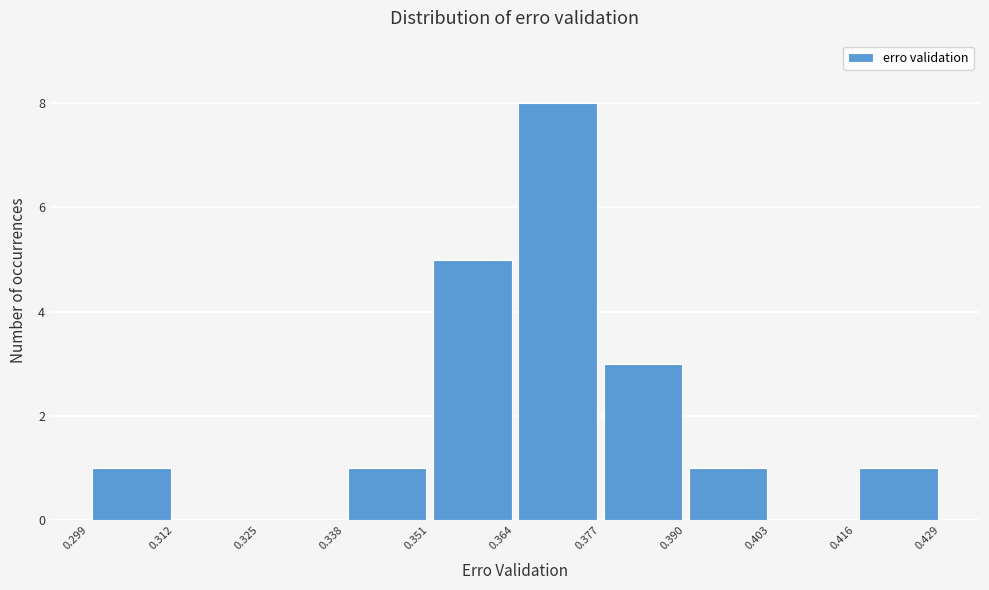

How tall is the bar that spans 0.351 to 0.364 on the x-axis? The values are not printed on the chart, so give them approximately, as read against the axis.

5